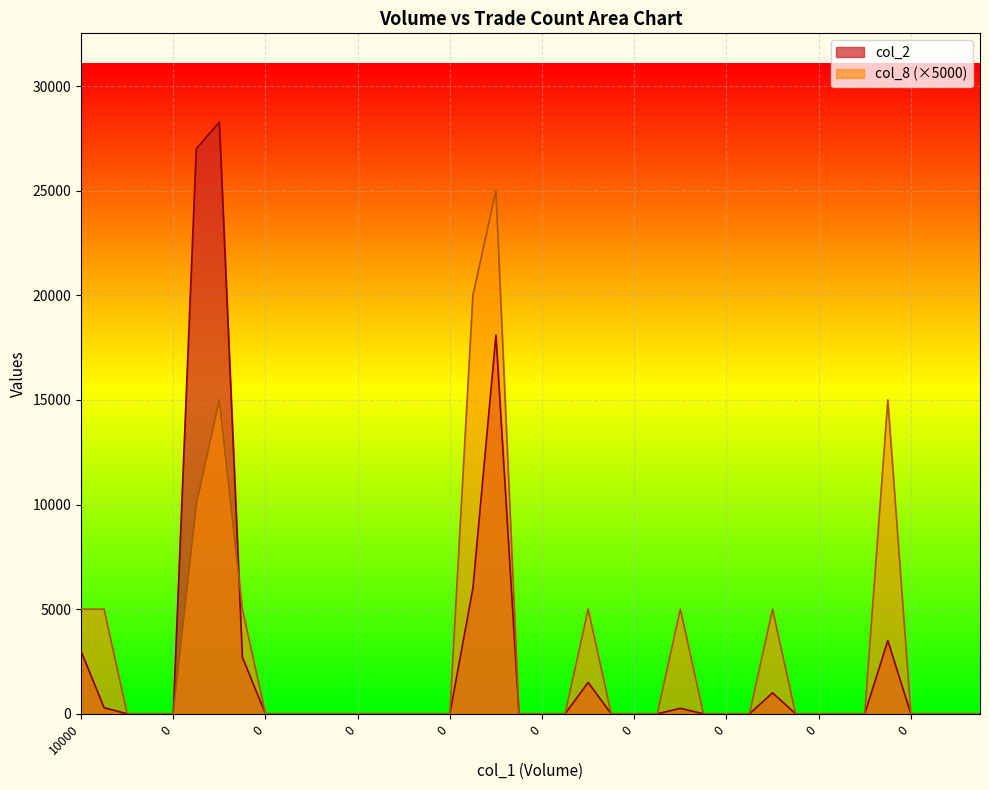

True or false: col_2 has a value of 6000 at 17.

True